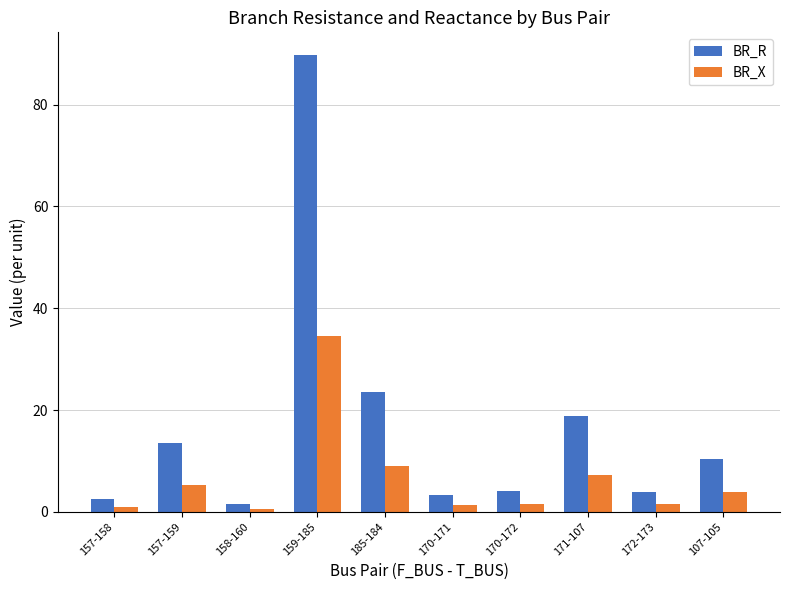

What is the value of the BR_X bar at the 3rd from the left?

0.6